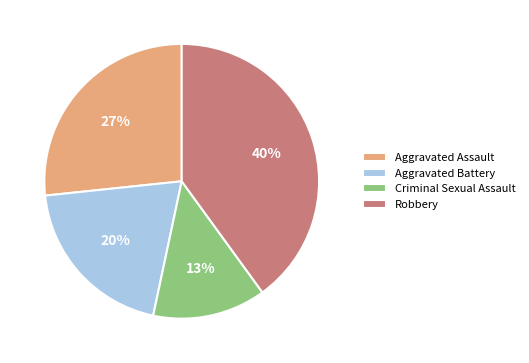

Is there a majority slice in this chart?

No